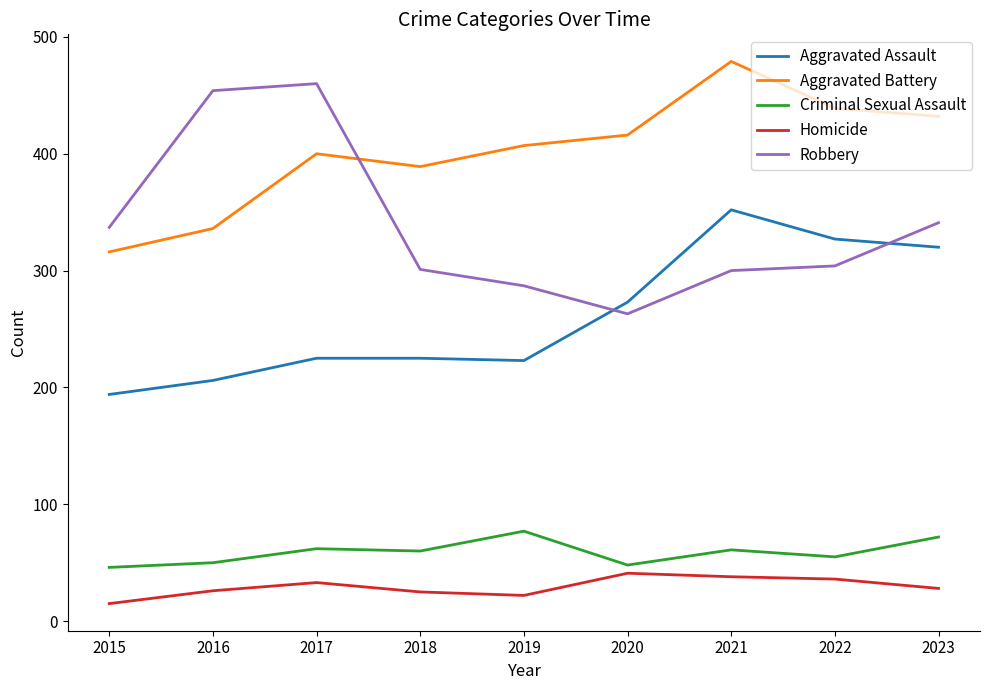

What is the difference between the maximum and minimum values in the Aggravated Assault series?

158